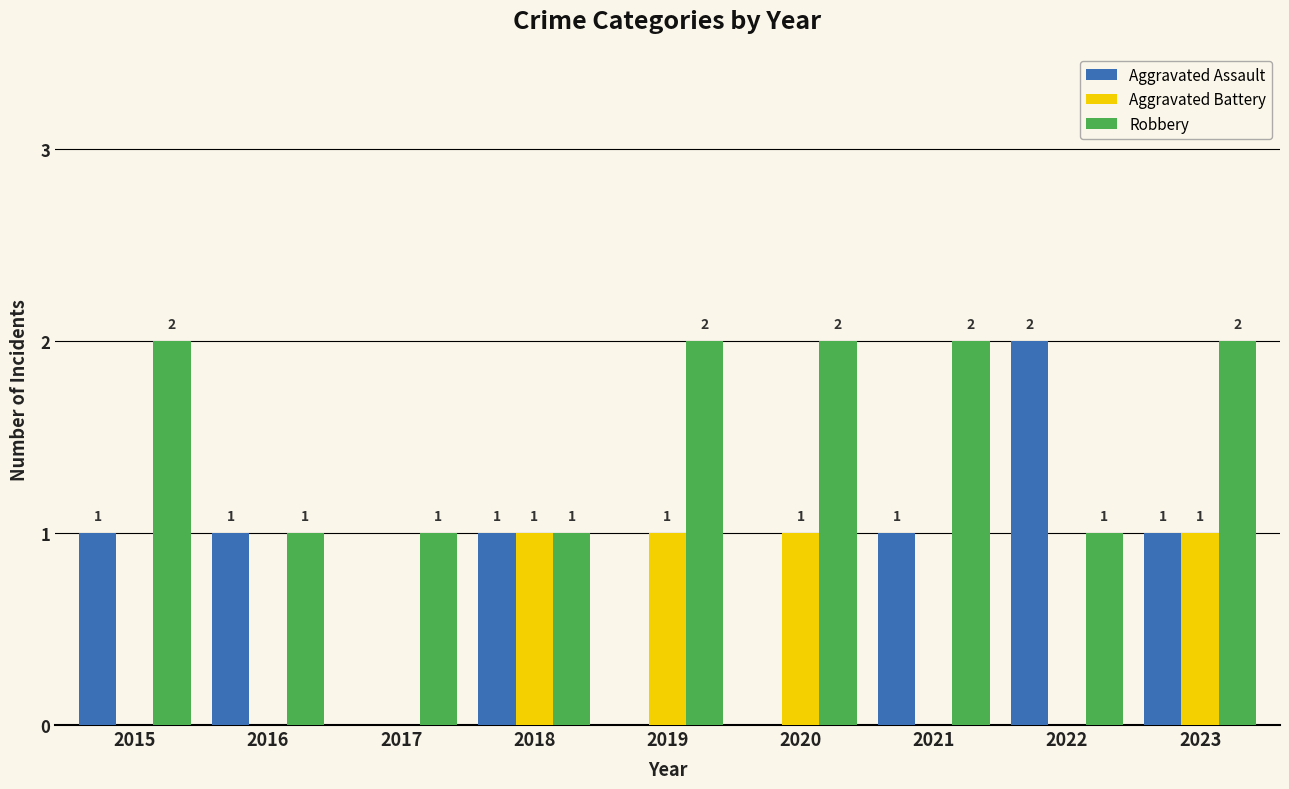

Is it true that Aggravated Assault equals 0 at 2020?

True